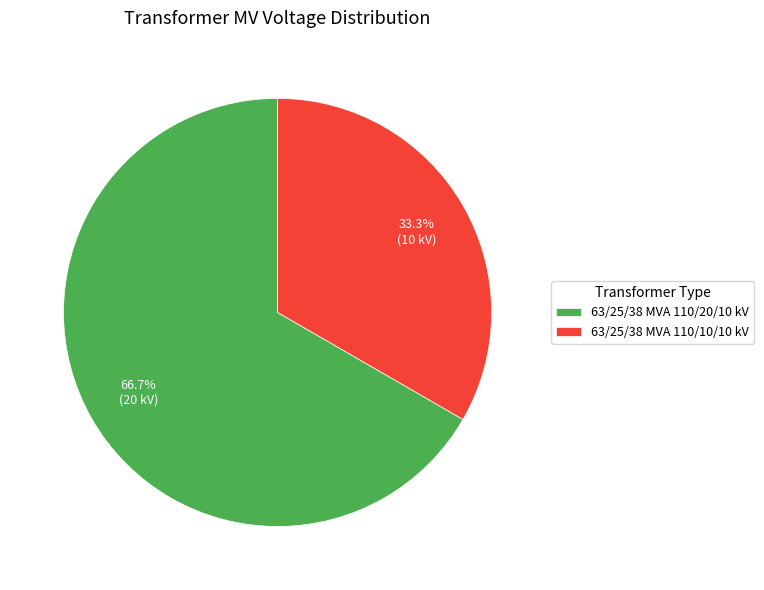

True or false: 63/25/38 MVA 110/20/10 kV accounts for 67% of the total.

True